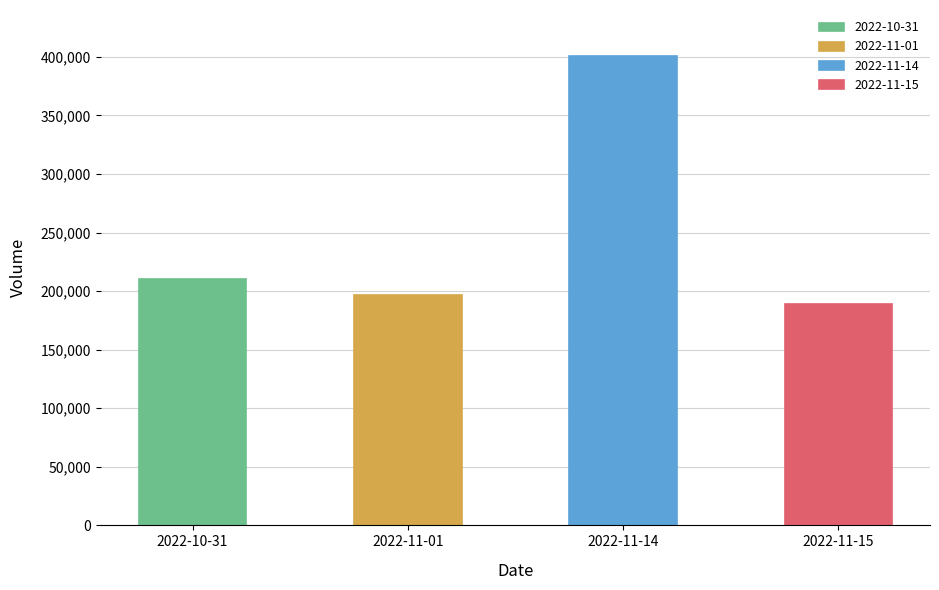

Are the bars grouped side by side (vs. stacked)?

No